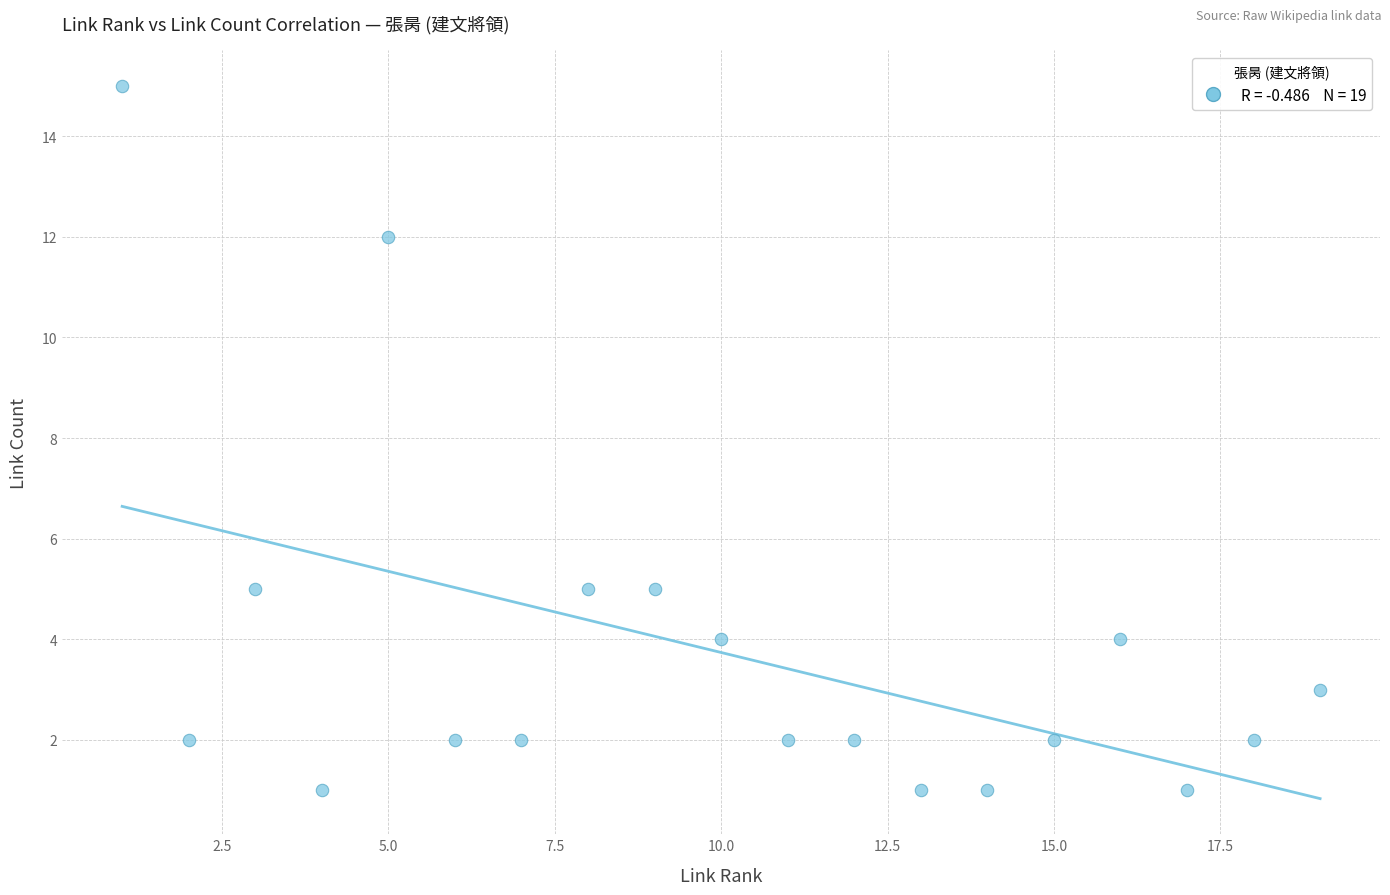

What is the range of Y values (max minus min)?

14